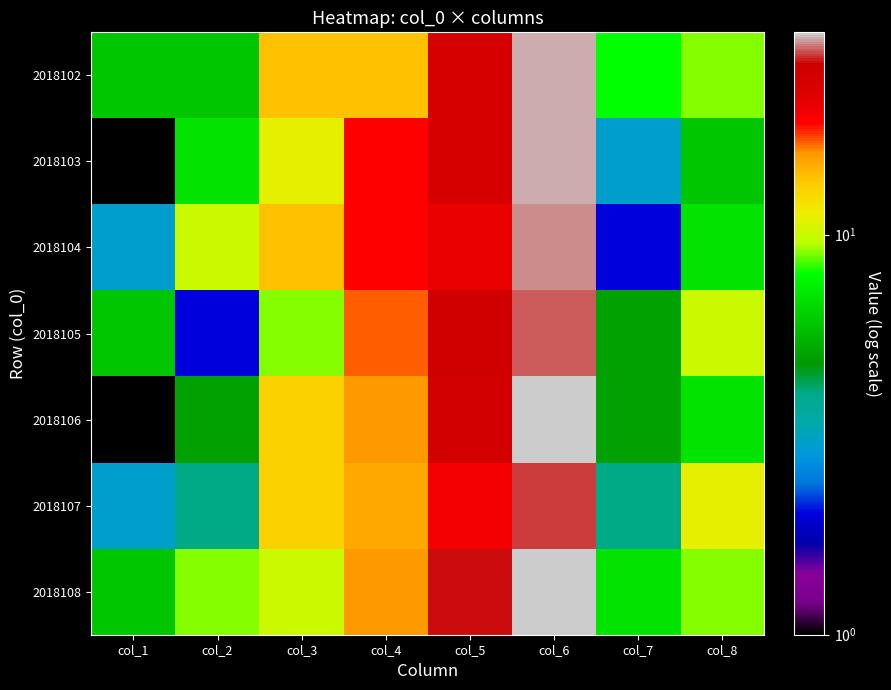

What is the spread (max minus min) of values at col_5?

7